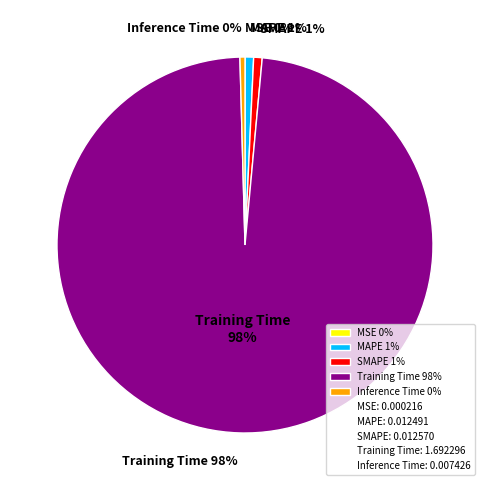

Combined, do MAPE and Inference Time account for over 50%?

No